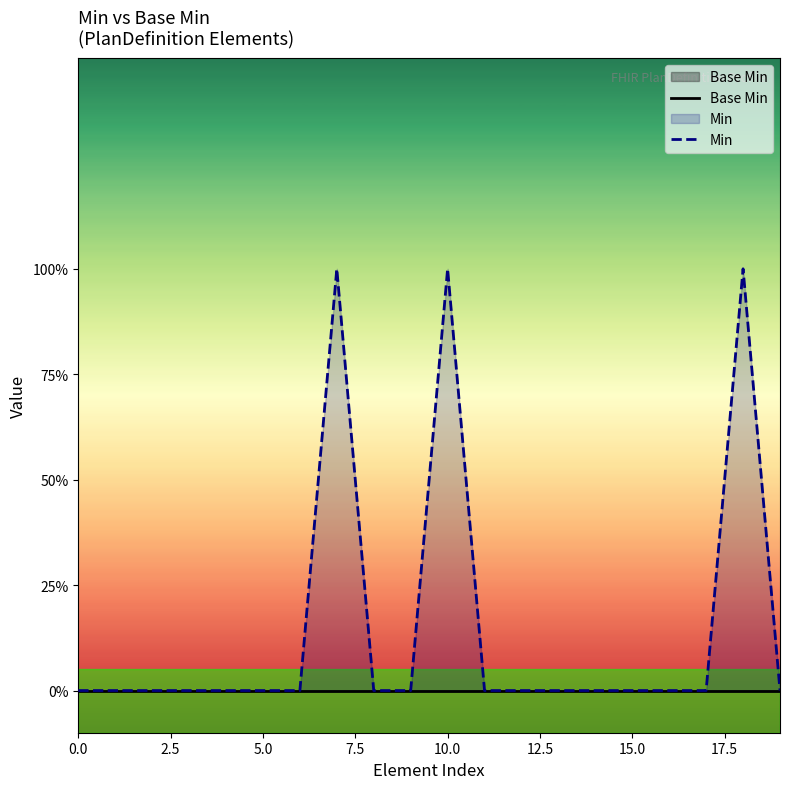

True or false: Base Min has a value of 0 at 17.5.

True